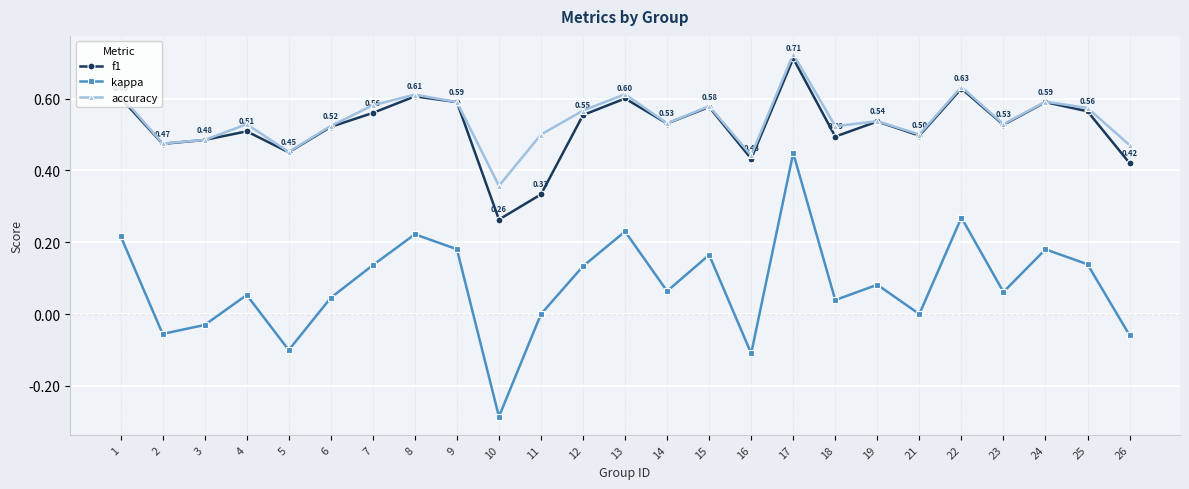

At which category does f1 reach its first local peak?

4